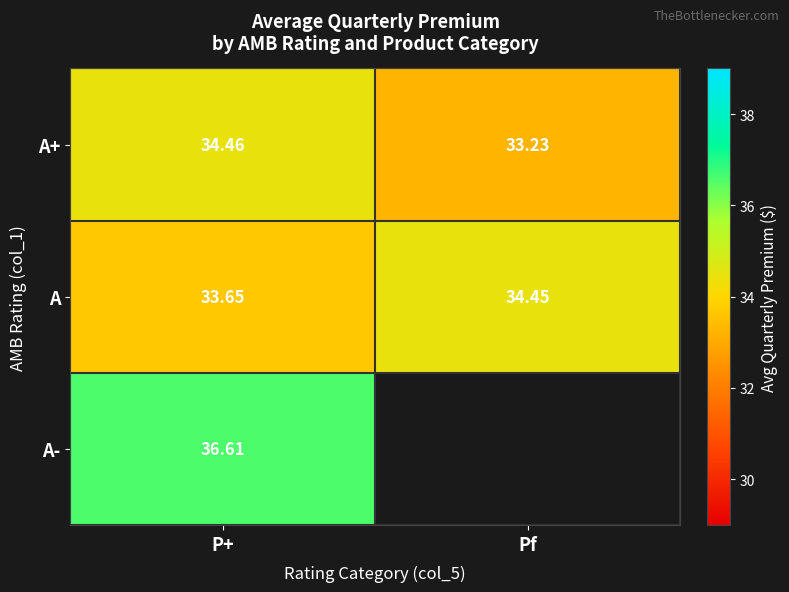

What is the spread (max minus min) of values at P+?

3.0